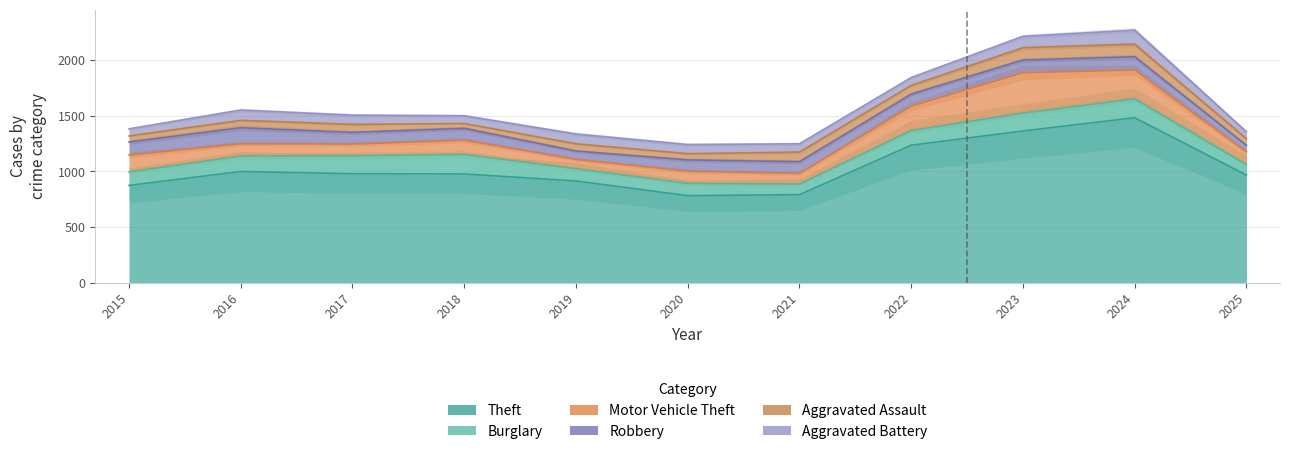

What is the value of the Theft point at the 4th from the left?

977